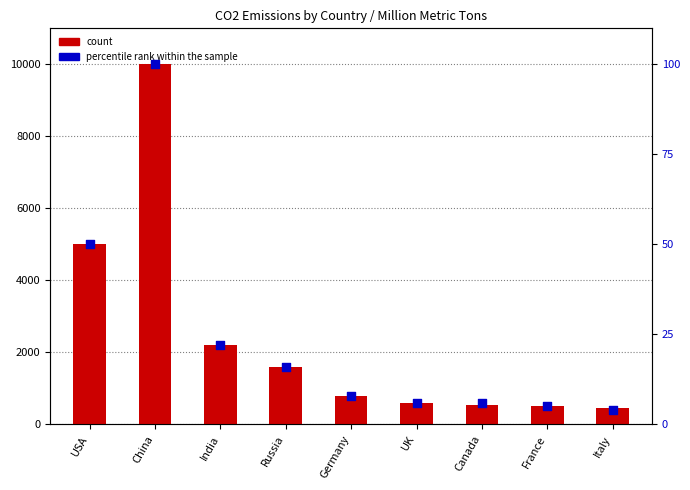

Which series has the largest Y range (max minus min)?

count